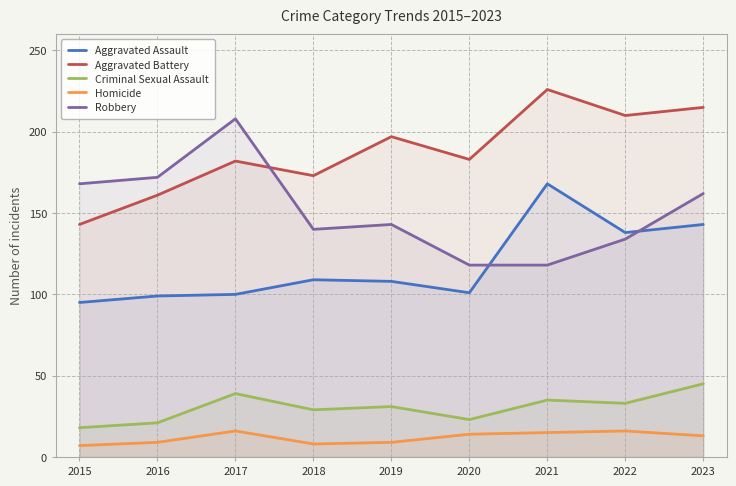

At which category is the sum across all series the highest?

2023